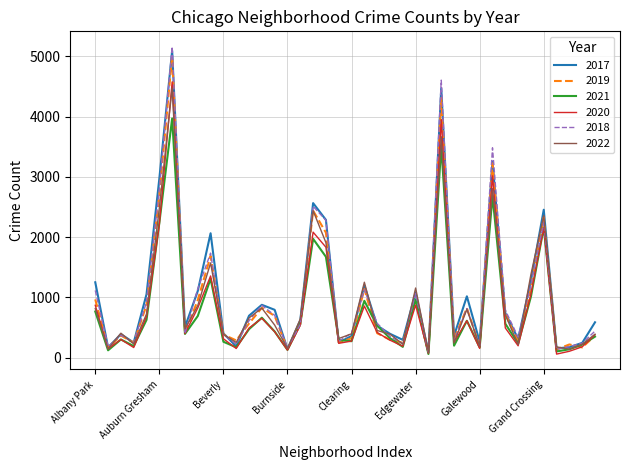

Which series has the widest spread of values?

2018